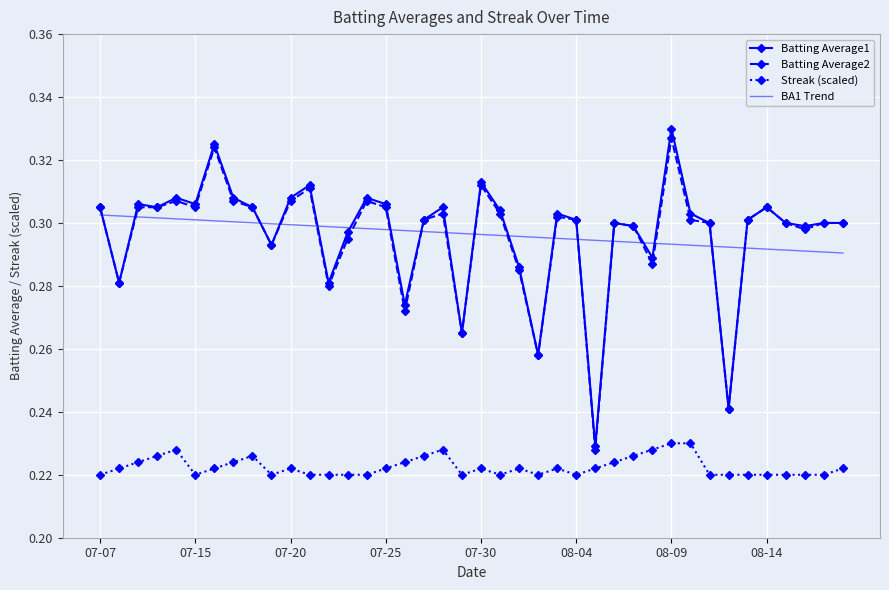

True or false: BA1 Trend and Streak (scaled) cross at least once.

False